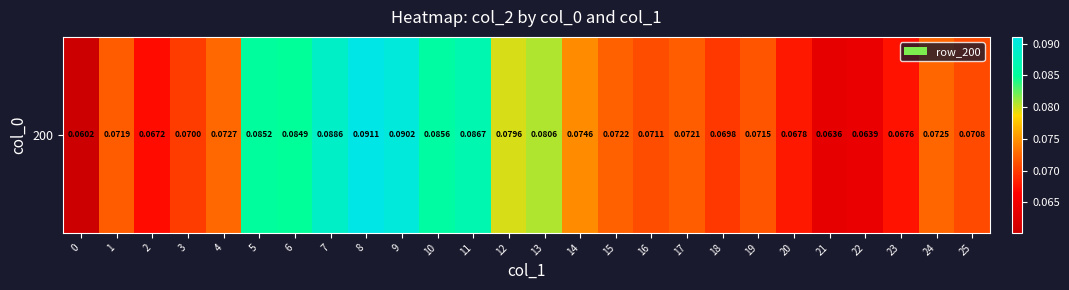

List the labels in order of value, smallest first.

0, 21, 22, 2, 23, 20, 18, 3, 25, 16, 19, 1, 17, 15, 24, 4, 14, 12, 13, 6, 5, 10, 11, 7, 9, 8